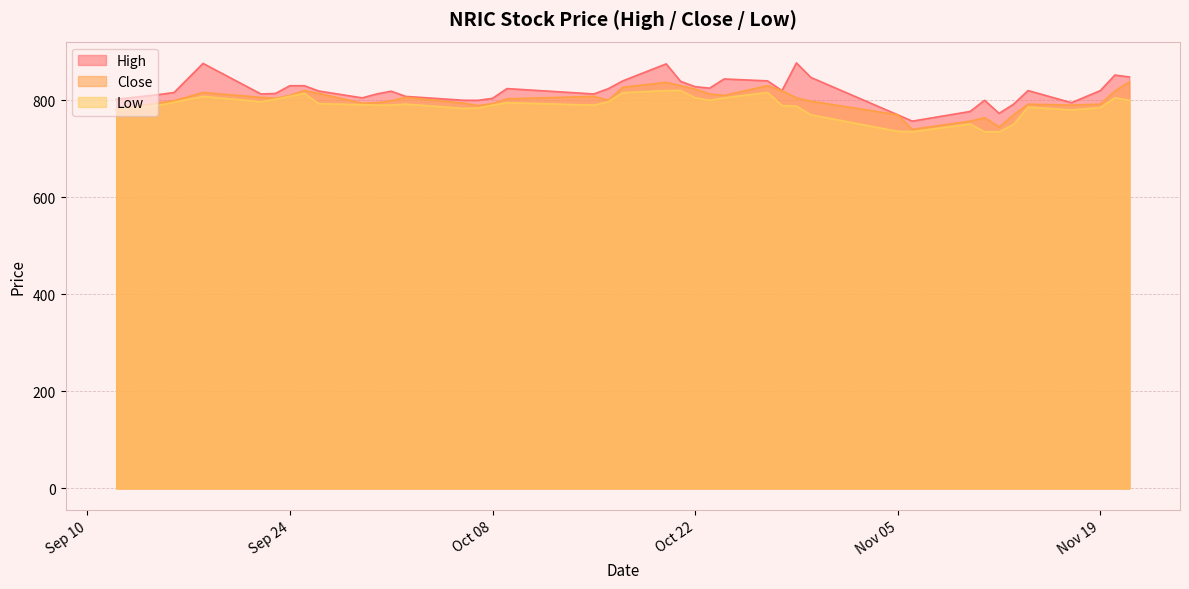

What is the average value of the Close series?

799.9